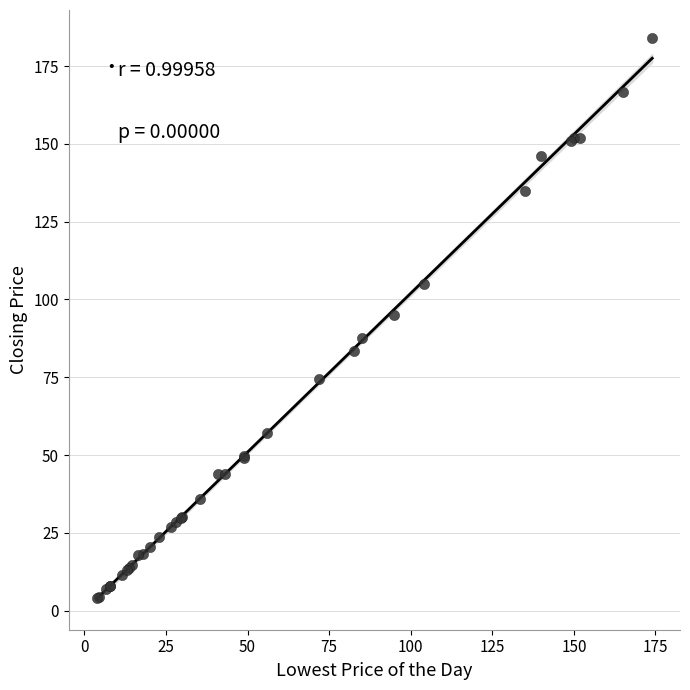

What Y value in the scatter plot is closest to 93?

95.0